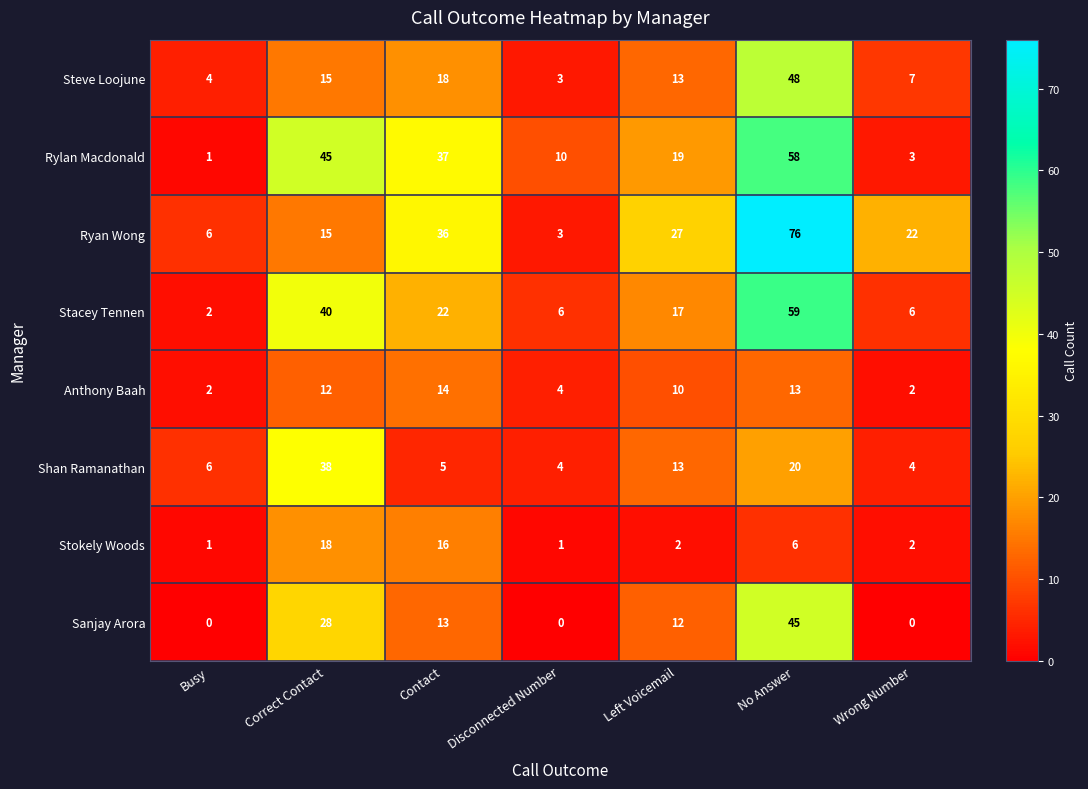

List the series in order of their peak value, highest first.

Ryan Wong, Stacey Tennen, Rylan Macdonald, Steve Loojune, Sanjay Arora, Shan Ramanathan, Stokely Woods, Anthony Baah